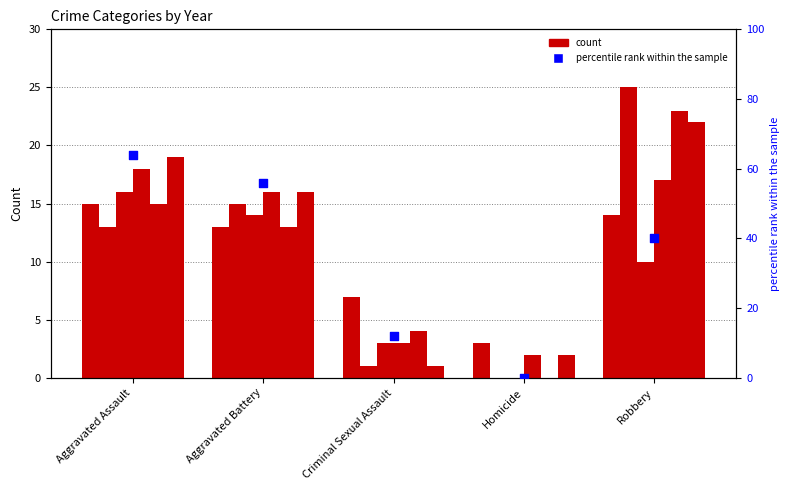

What is the change in value from Homicide to Robbery?

+40.0